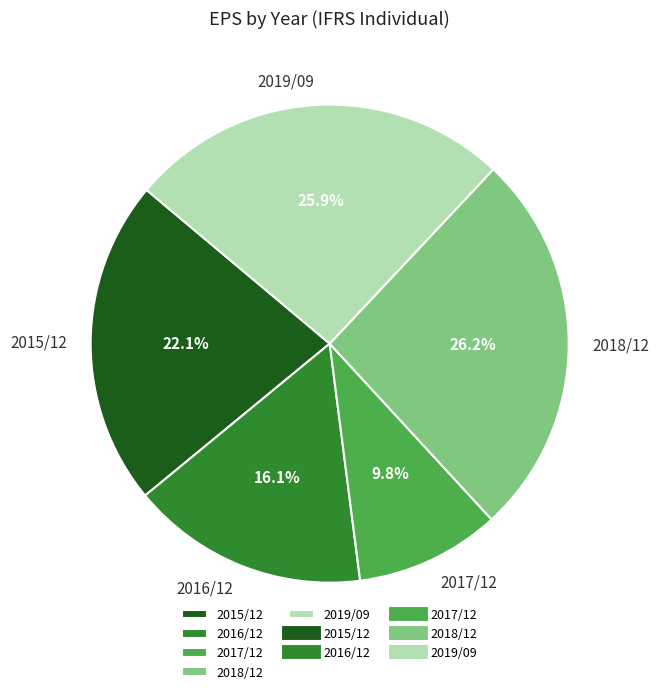

To the nearest percent, what portion does 2015/12 represent?

22%